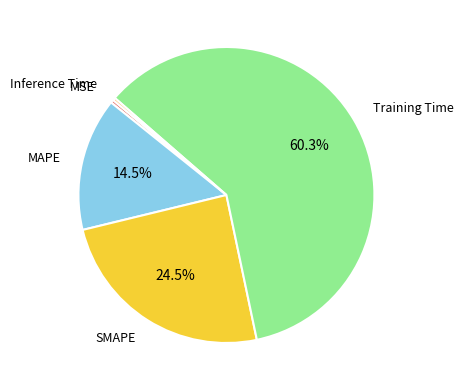

Which category has the biggest portion of the pie?

Training Time